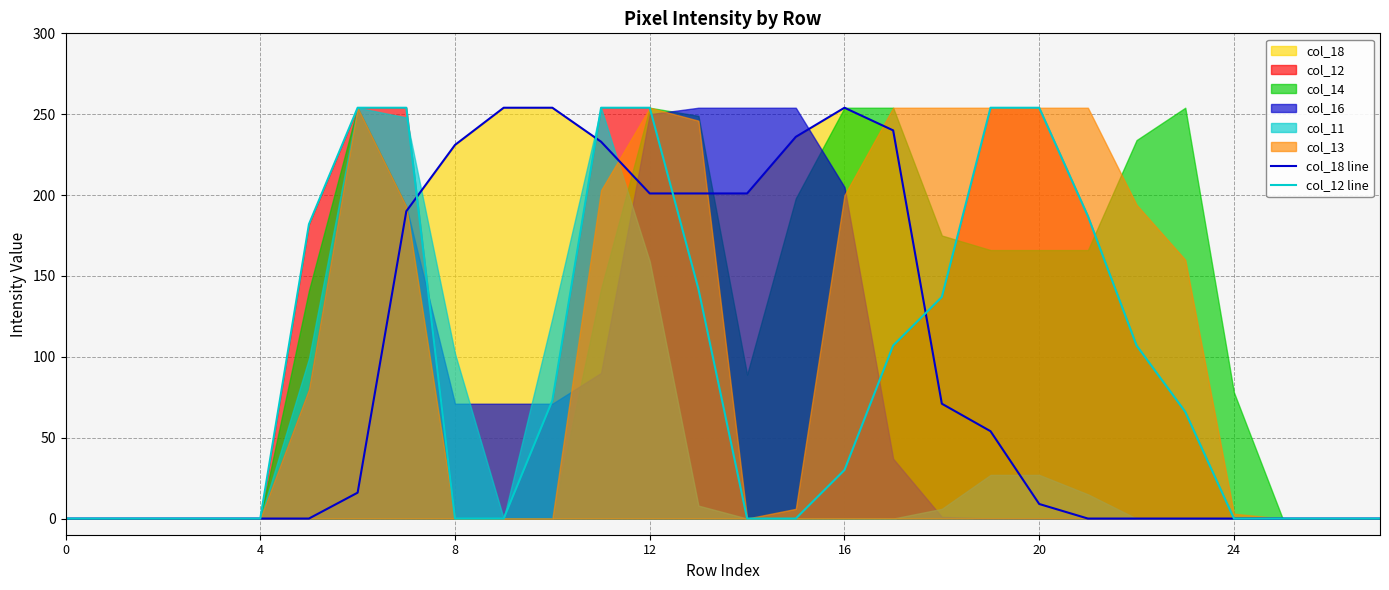

At how many categories does at least one series exceed 109?

17